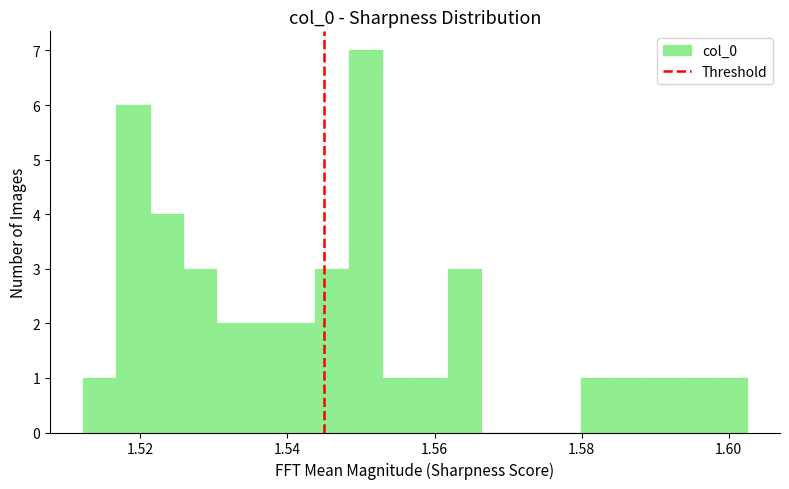

Read against the x-axis, roughly where is the centre of the tallest bar?

1.550